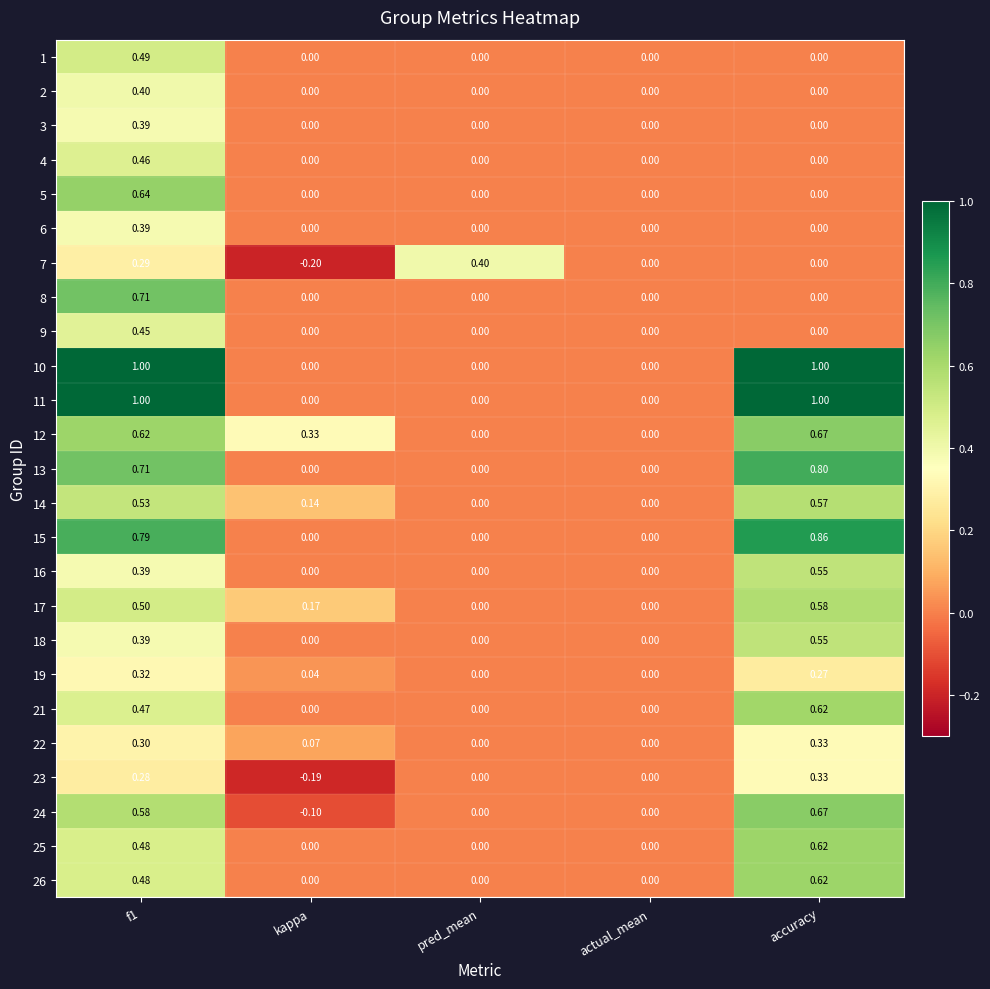

Is the value of 2 at actual_mean greater than the value of 12 at f1?

No